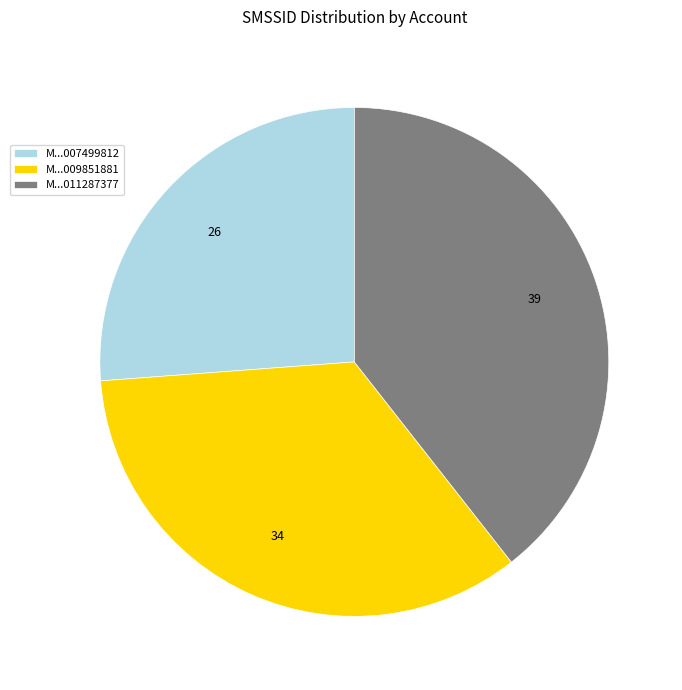

What is the smallest slice in the pie chart?

M...007499812